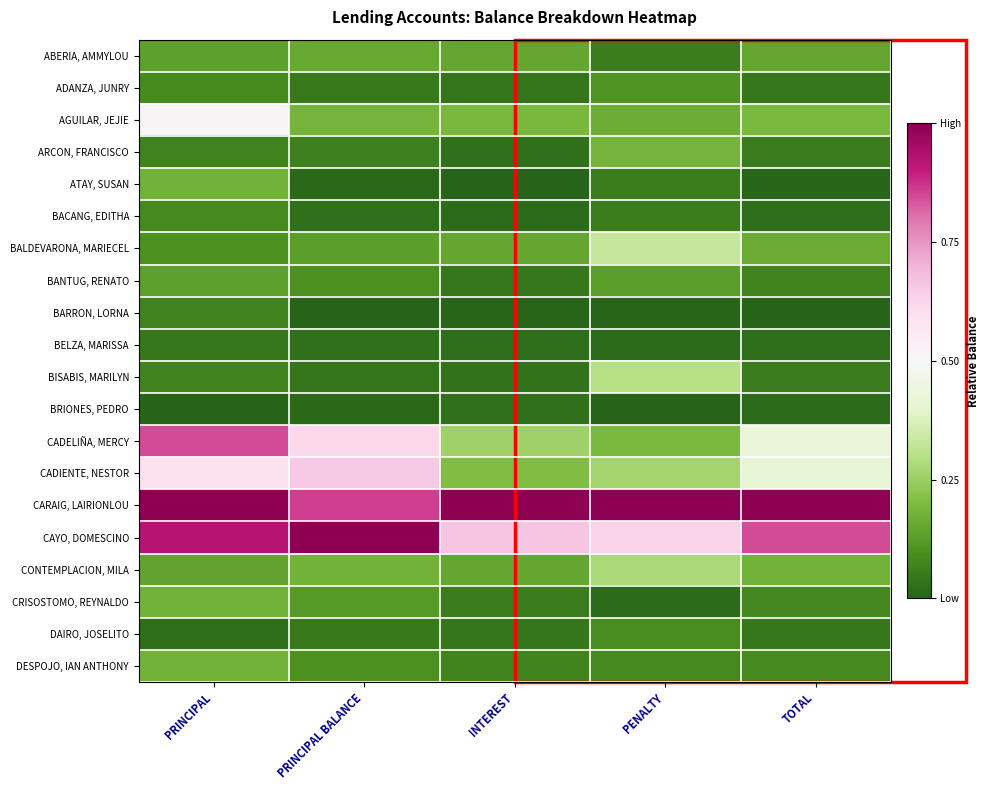

What is the spread (max minus min) of values at PRINCIPAL BALANCE?

1.0